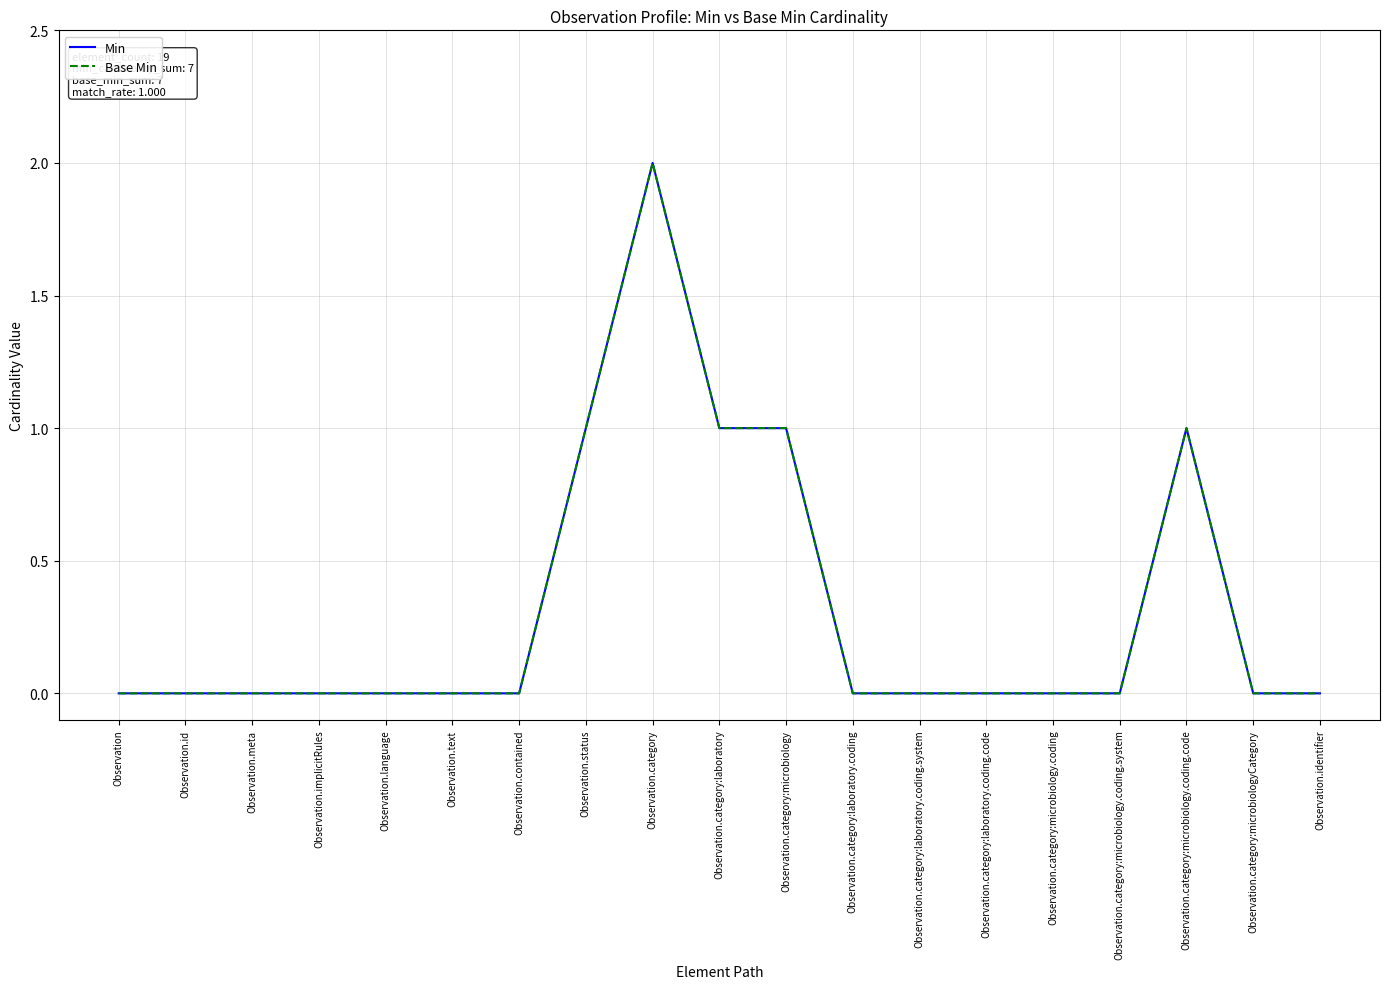

At how many categories does at least one series exceed 0?

5